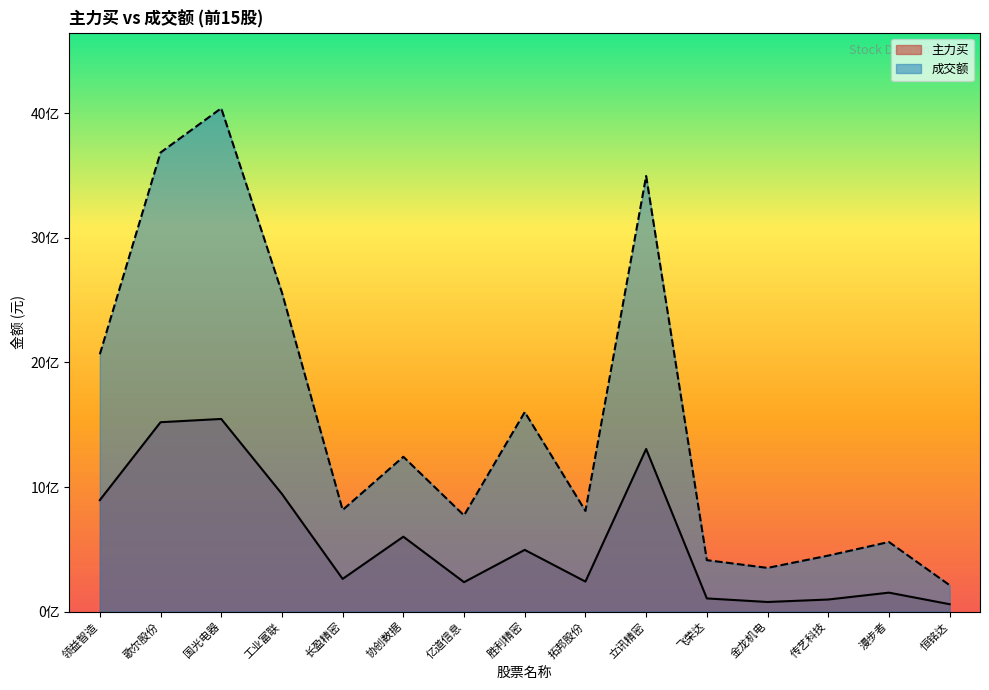

At which label does 主力买 reach its minimum?

恒铭达